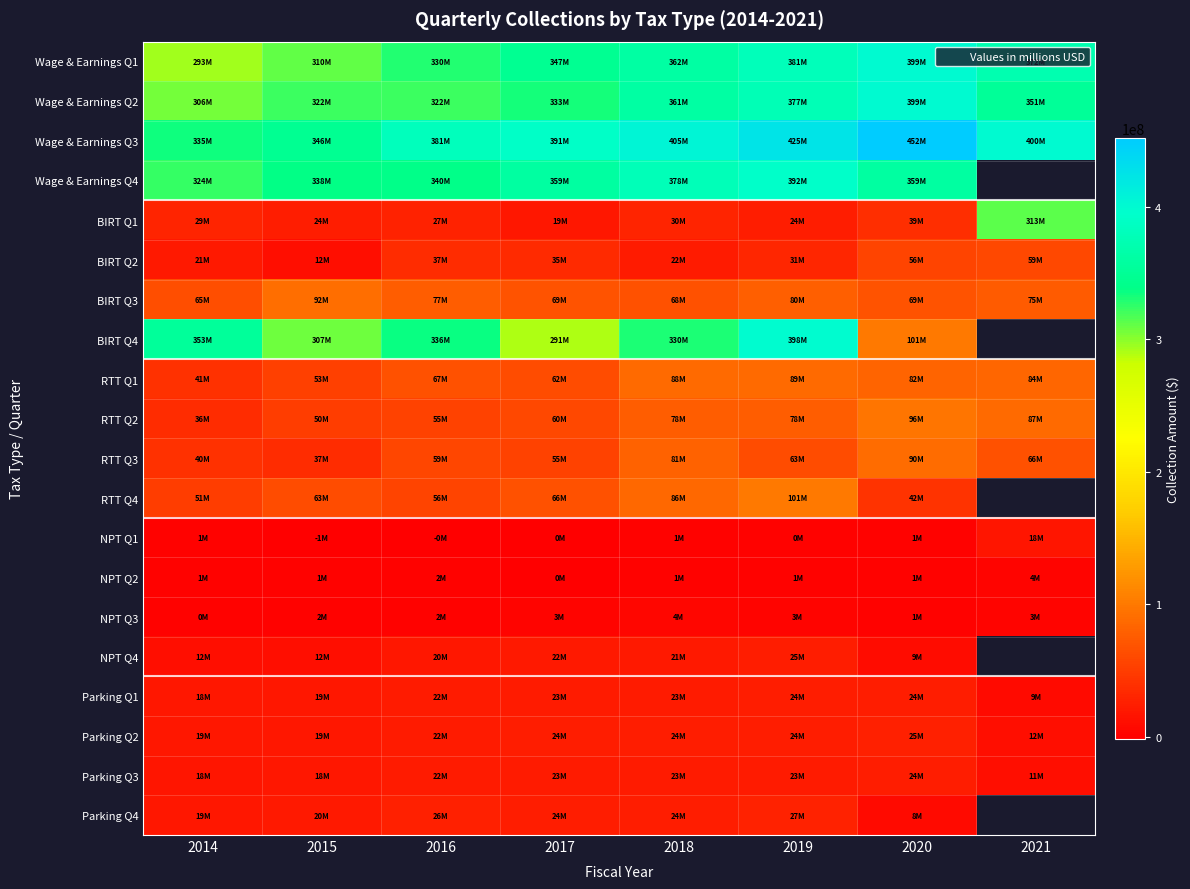

The value of RTT Q4 at 2020 is 11881377.1. True or false?

False